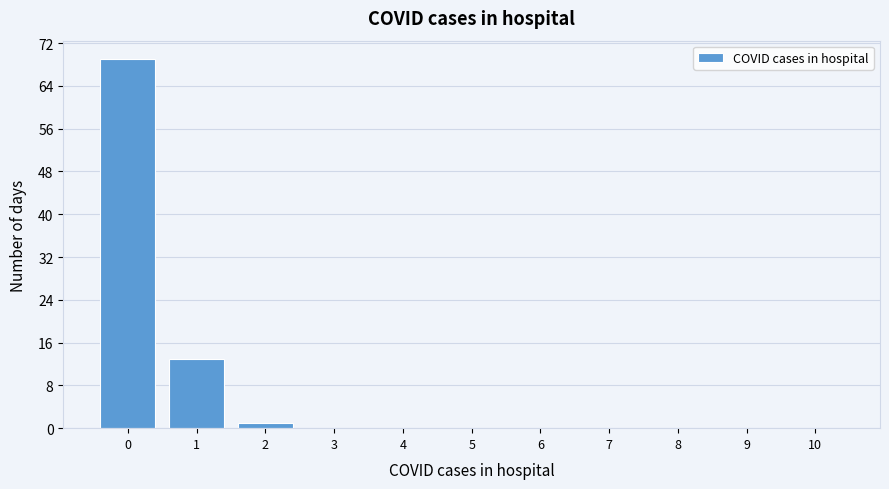

Reading left to right, transcribe all the data shown in this chart.

0=69	1=13	2=1	3=0	4=0	5=0	6=0	7=0	8=0	9=0	10=0